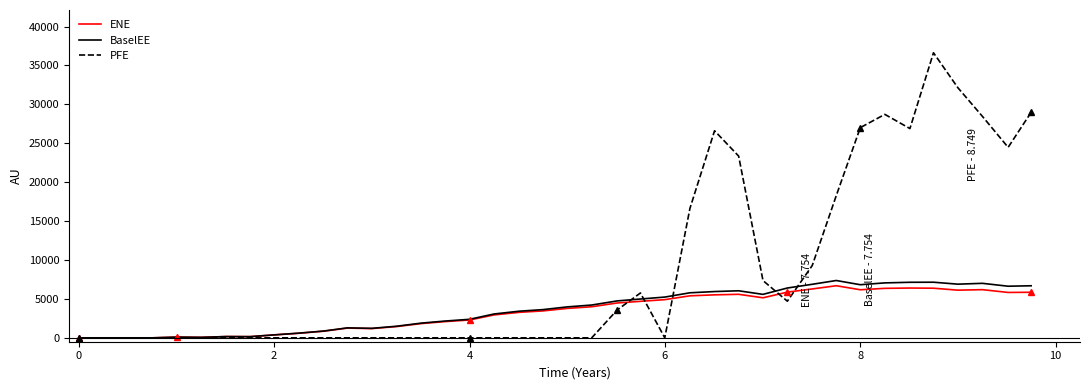

How many values in the BaselEE series are below 3972?

20